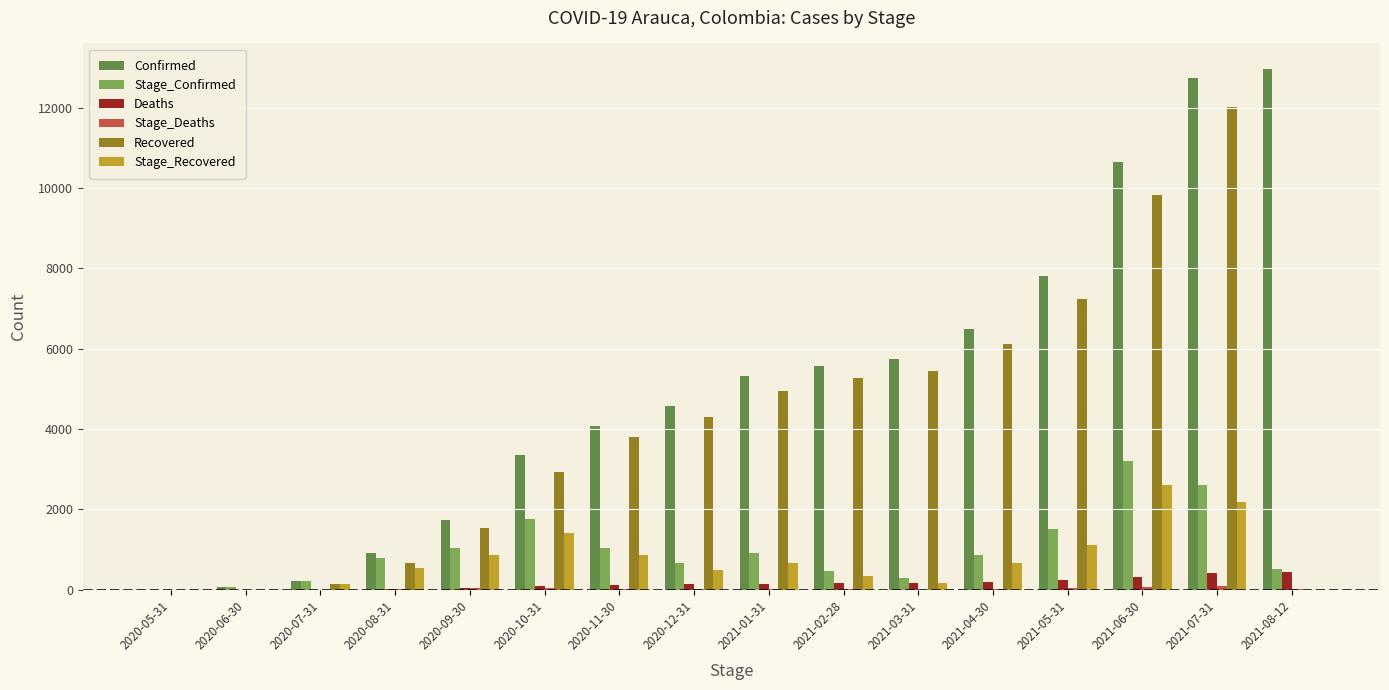

What is the sum of all Confirmed values?

82252